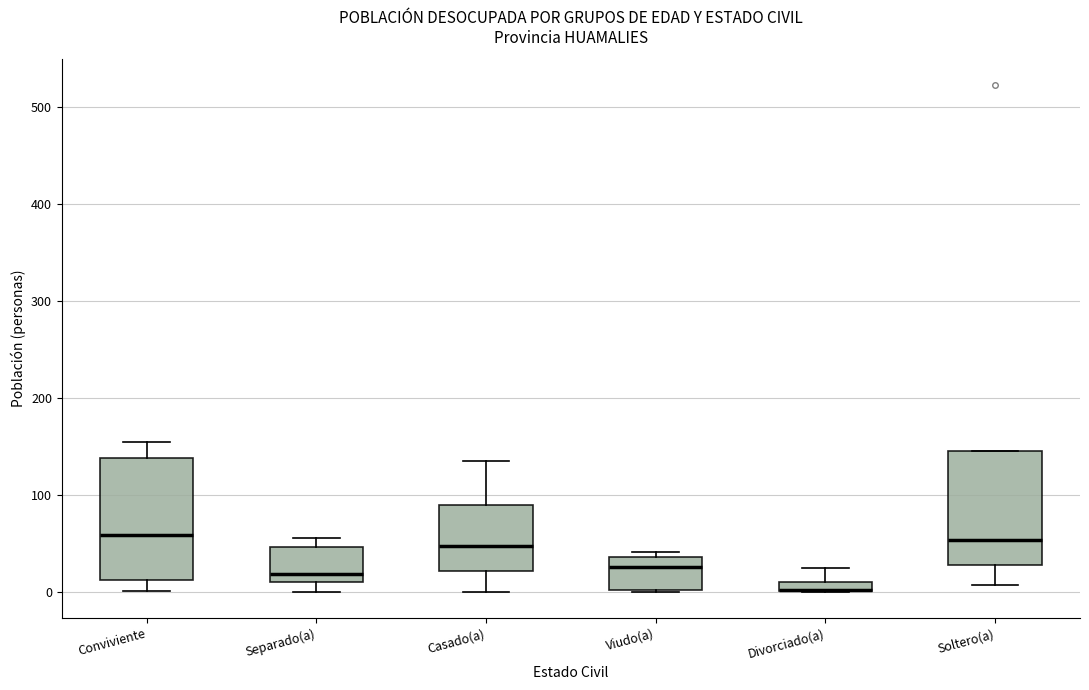

Where does the lower whisker of the box for Soltero(a) end on the y-axis? The values are not printed on the chart, so give them approximately, as read against the axis.

10